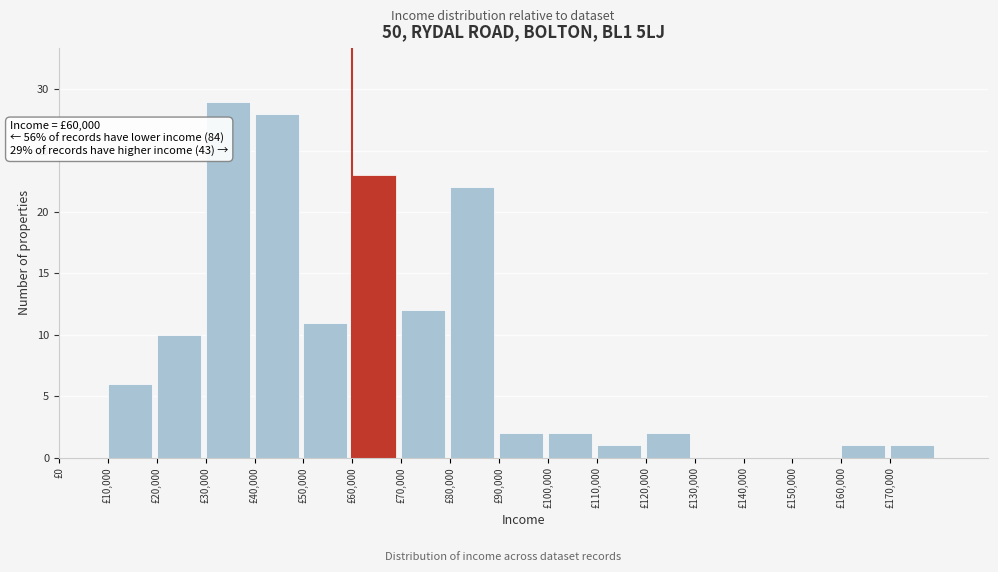

Which range on the x-axis has the tallest bar?

30000 to 40000